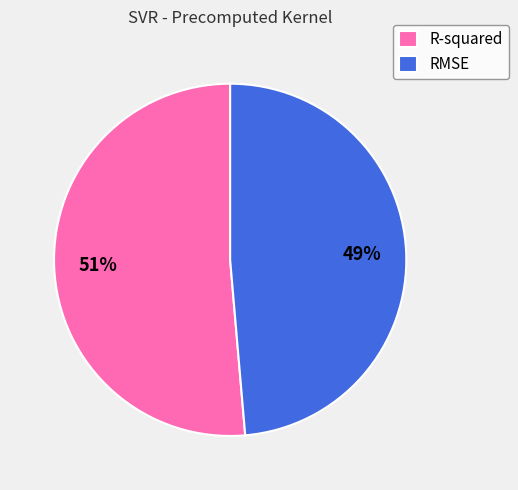

True or false: RMSE accounts for 49% of the total.

True